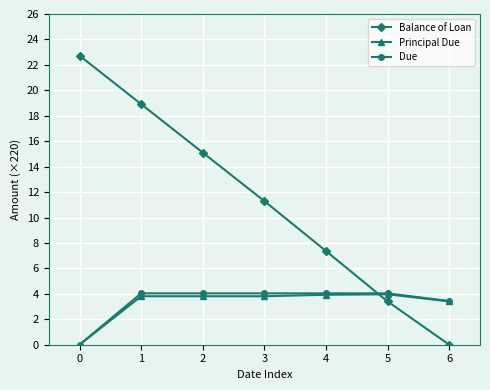

How many values in the Balance of Loan series are below 11?

3